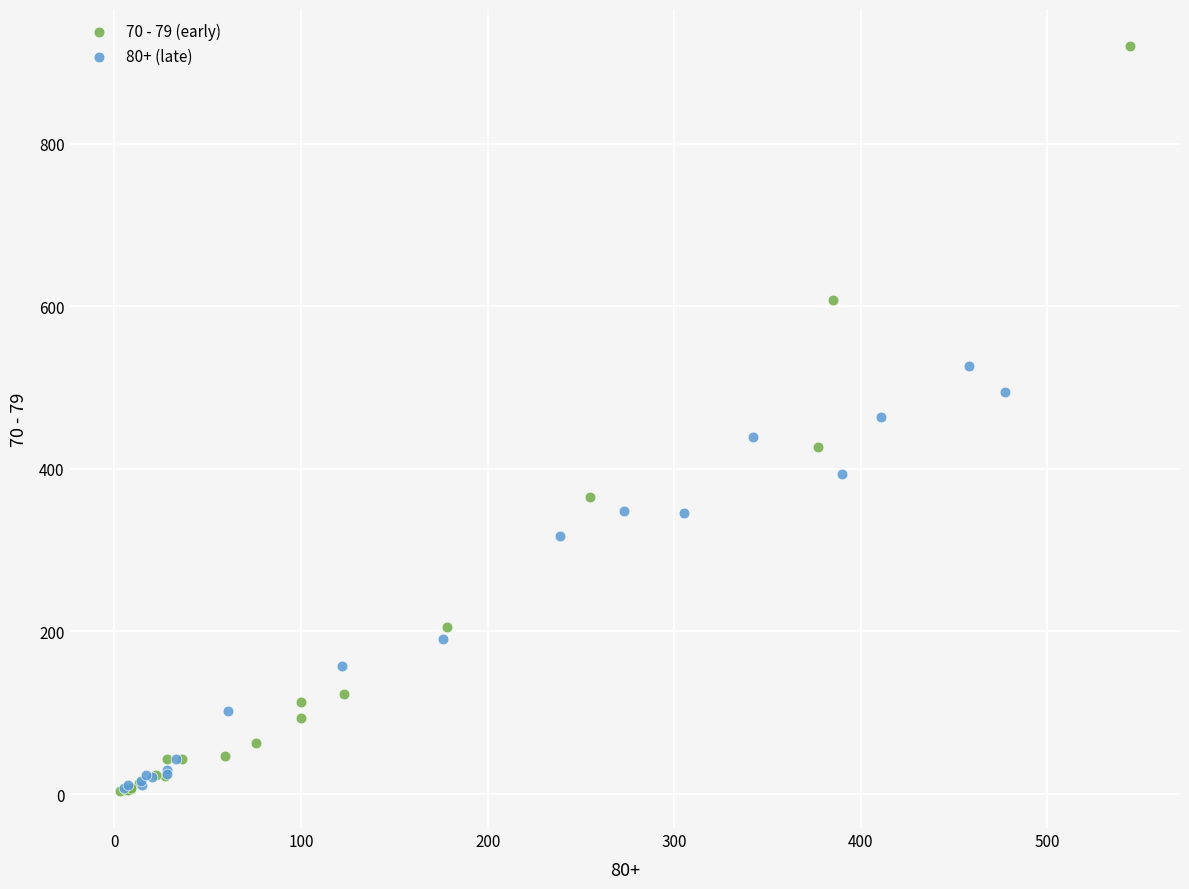

Which series reaches the maximum Y coordinate?

70 - 79 (early)